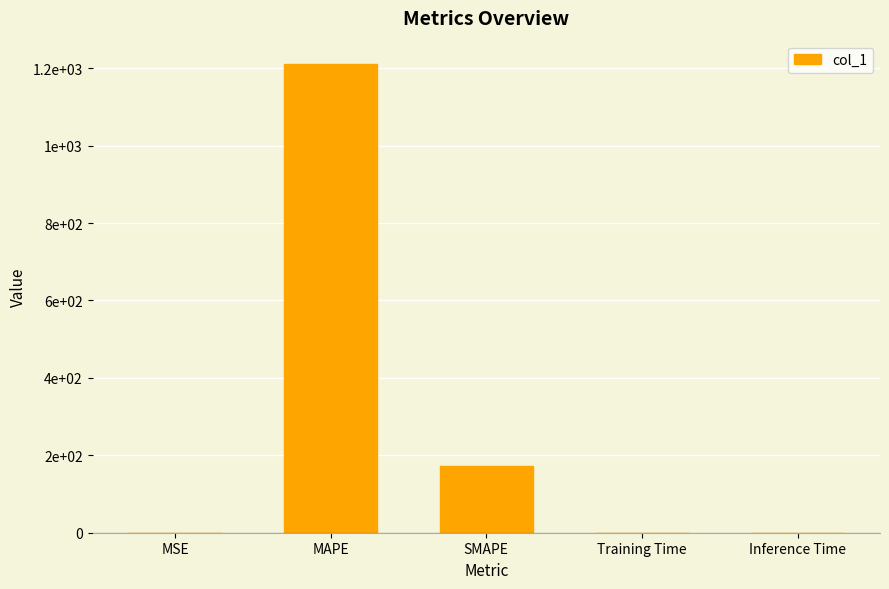

What is the average value?

276.4